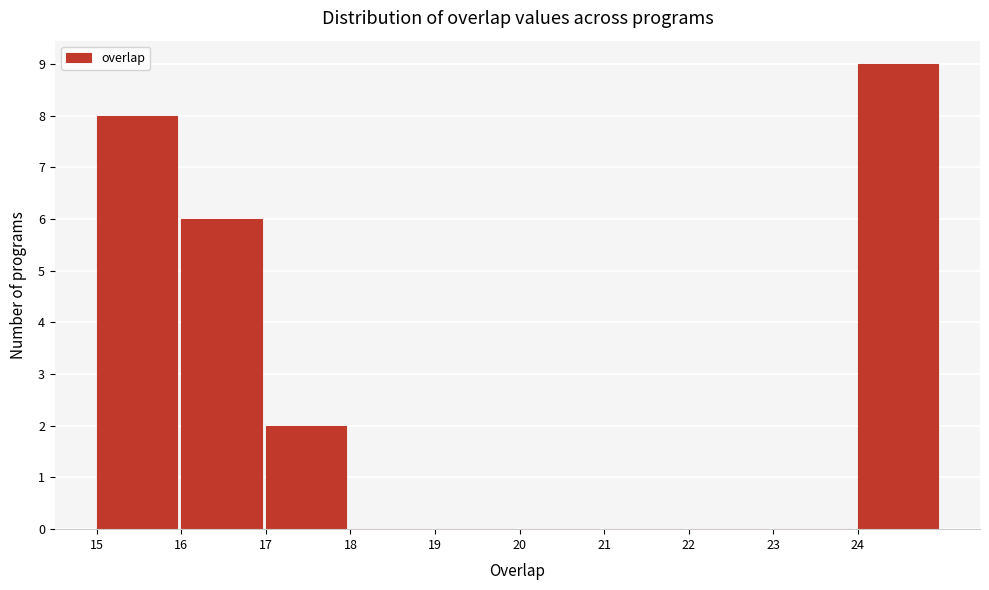

Reading left to right, list every bar in this chart as the range it spans on the x-axis followed by its height. The values are not printed on the chart, so give them approximately, as read against the axis.

15 to 16: 8
16 to 17: 6
17 to 18: 2
18 to 19: 0
19 to 20: 0
20 to 21: 0
21 to 22: 0
22 to 23: 0
23 to 24: 0
24 to 25: 9